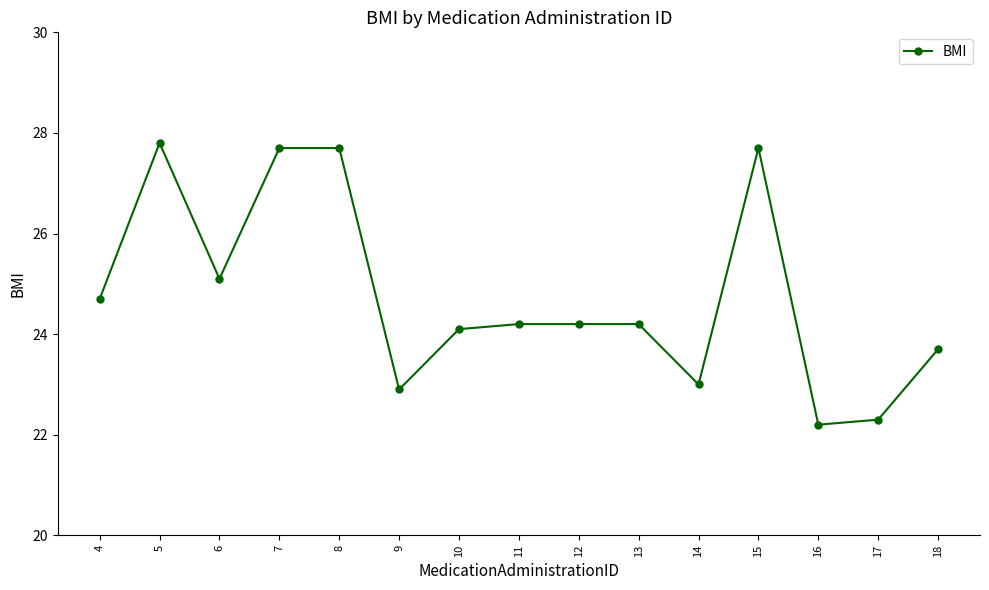

What is the difference between the maximum and minimum values?

5.6